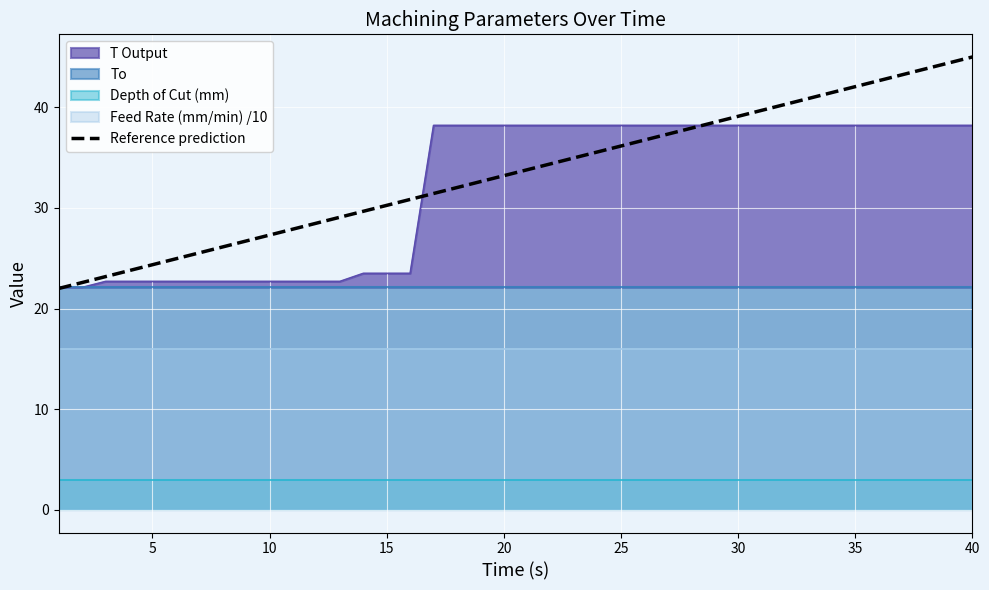

The value of Reference prediction at 5 is 24.4. True or false?

True